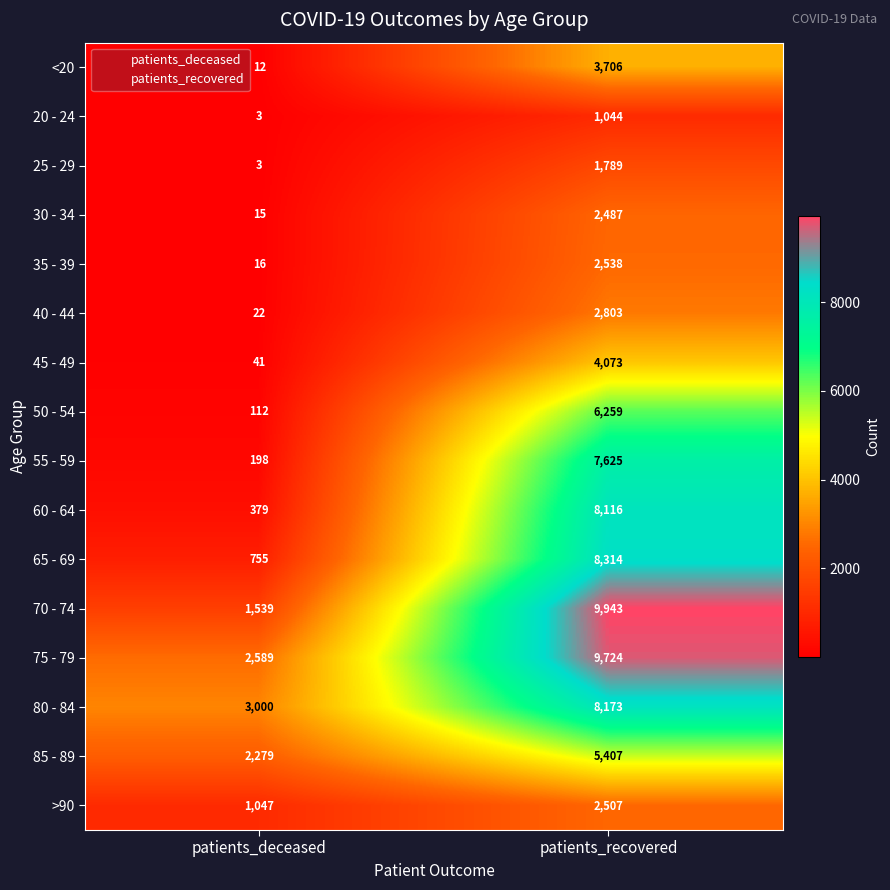

Which series has the widest spread of values?

70 - 74